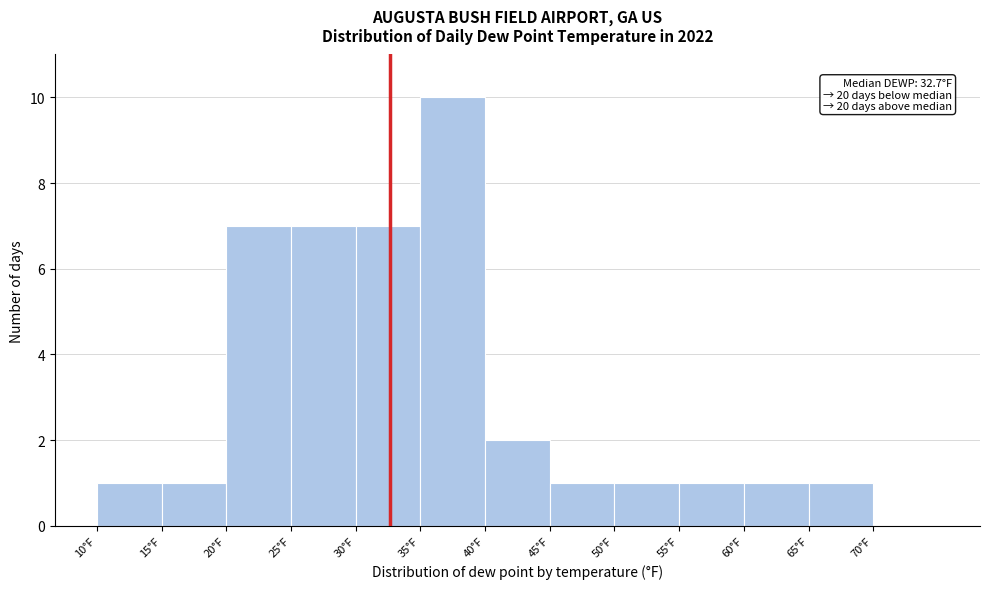

Over which range of the x-axis is the bar tallest?

35 to 40